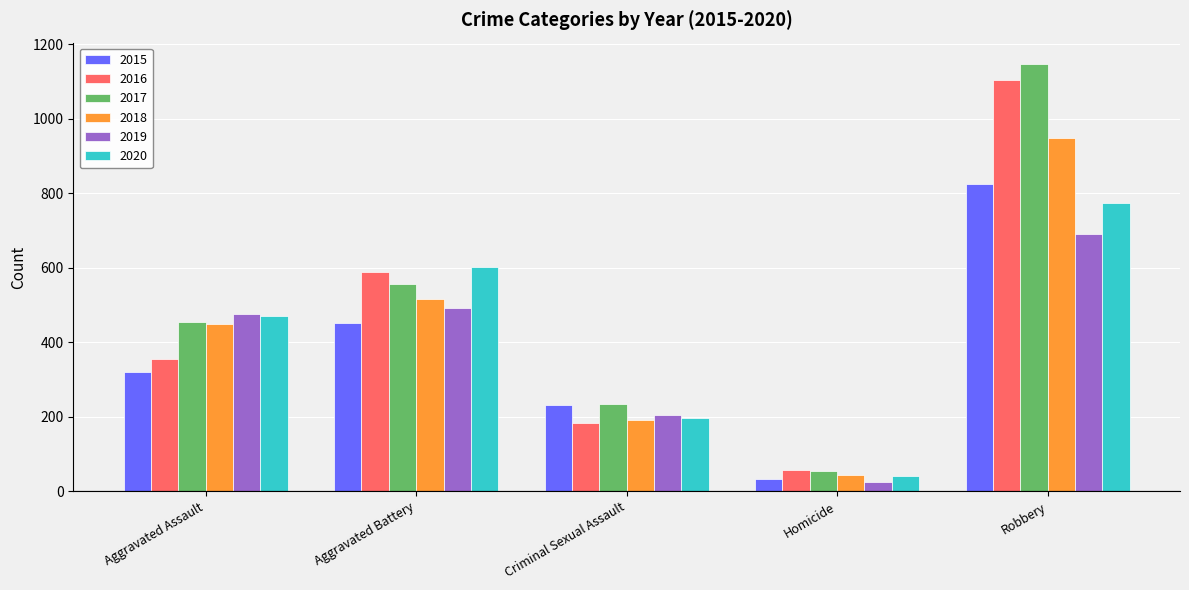

At which label does 2020 reach its minimum?

Homicide